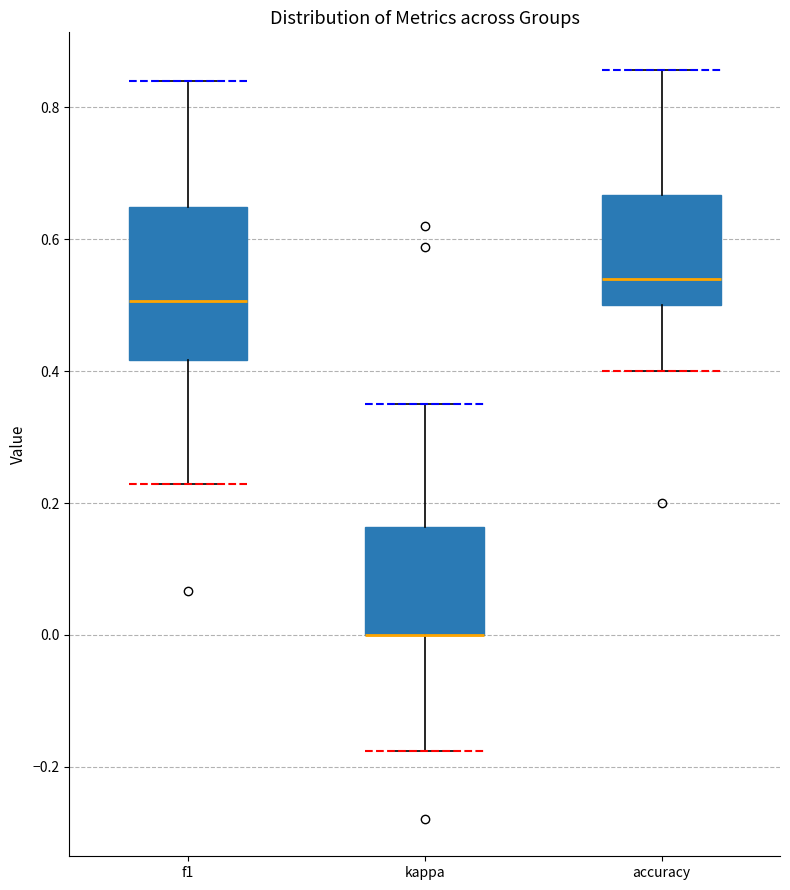

Reading left to right, read every box against the y-axis: the position of its median line, the range the box covers, and the ends of its whiskers. The values are not printed on the chart, so give them approximately, as read against the axis.

f1: median 0.50, box 0.42 to 0.64, whiskers 0.22 to 0.84
kappa: median 0.00 (drawn on the box's lower edge), box 0.00 to 0.16, whiskers -0.18 to 0.36
accuracy: median 0.54, box 0.50 to 0.66, whiskers 0.40 to 0.86